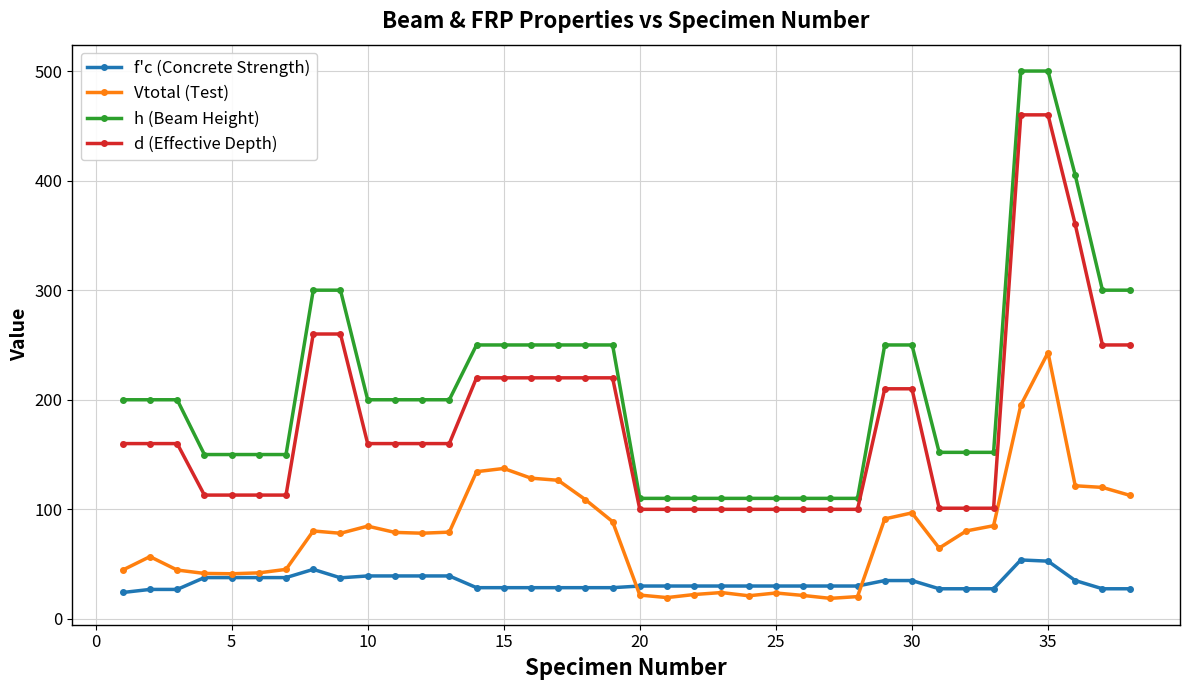

Which series has the largest range (max minus min)?

h (Beam Height)